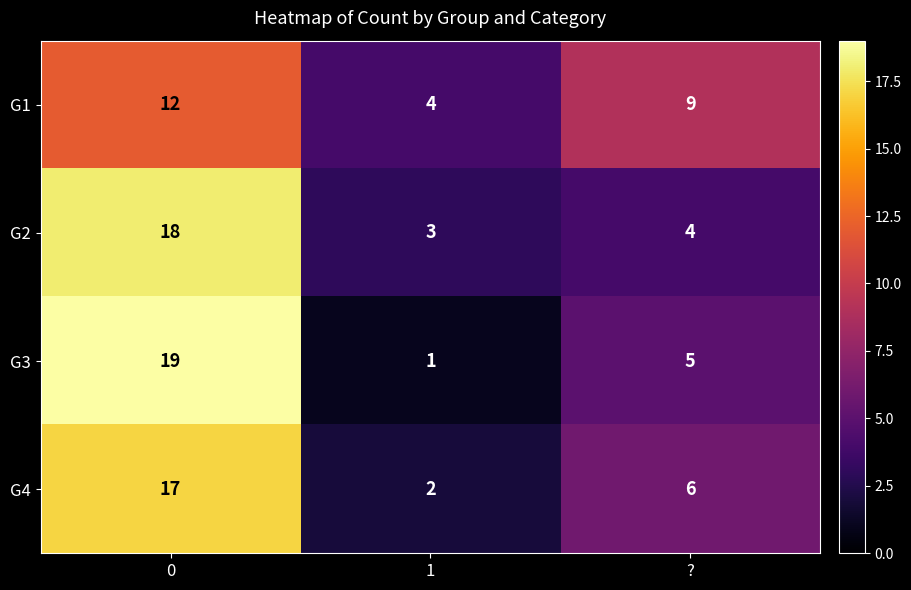

At which label is G4 closest to 9?

?